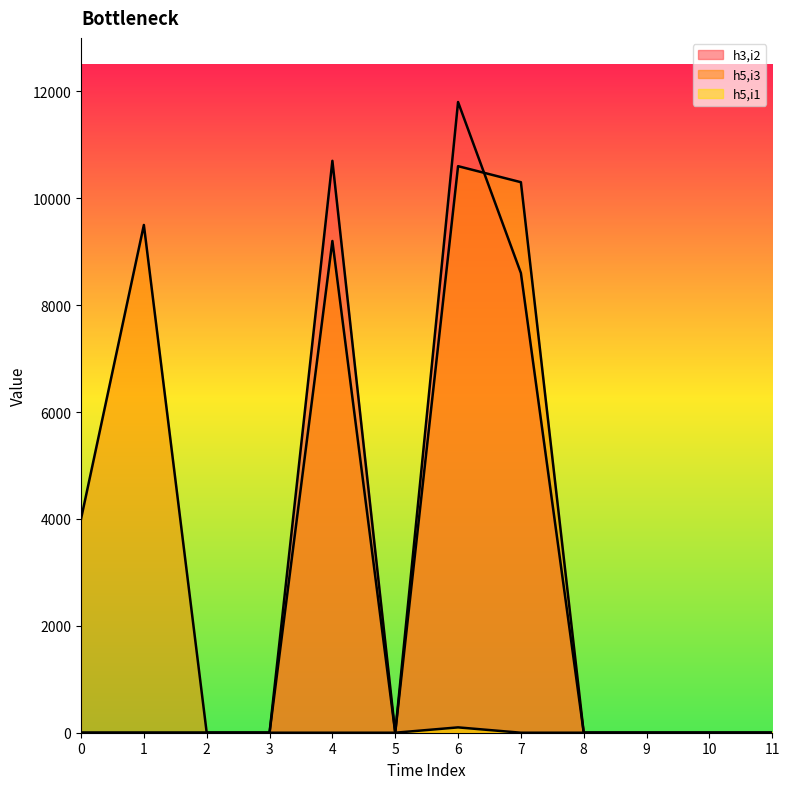

How many interior local valleys does the h3,i2 series have?

1